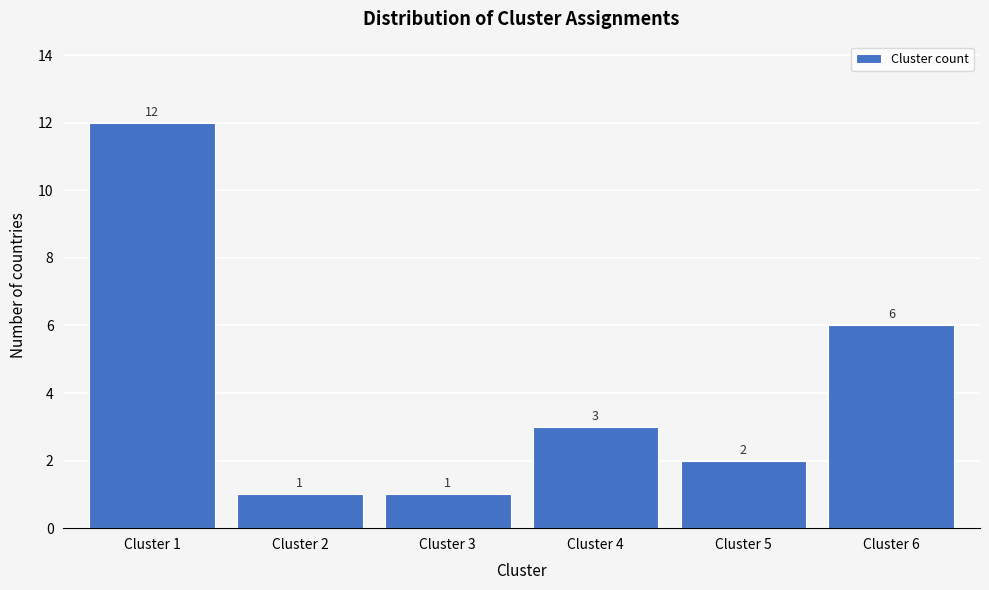

Reading right to left, transcribe all the data shown in this chart.

6	2	3	1	1	12